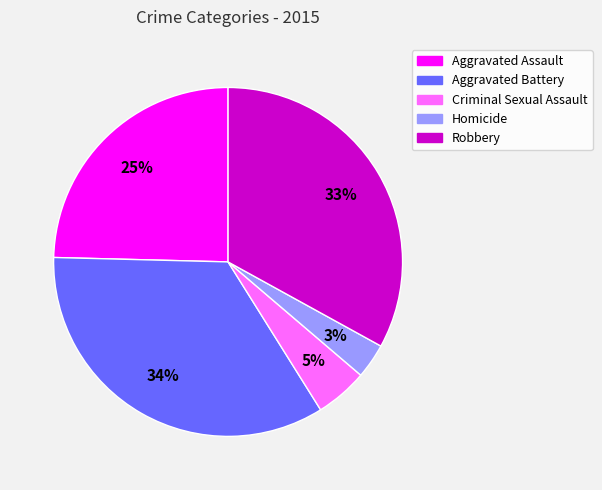

The Aggravated Battery slice represents 47% of the pie. True or false?

False